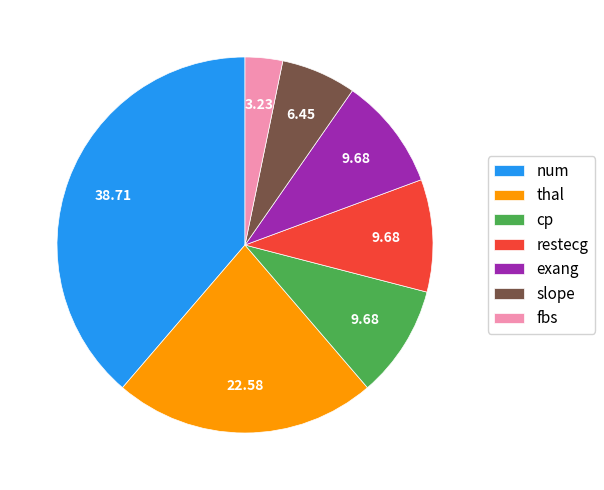

Which slice is the largest?

num